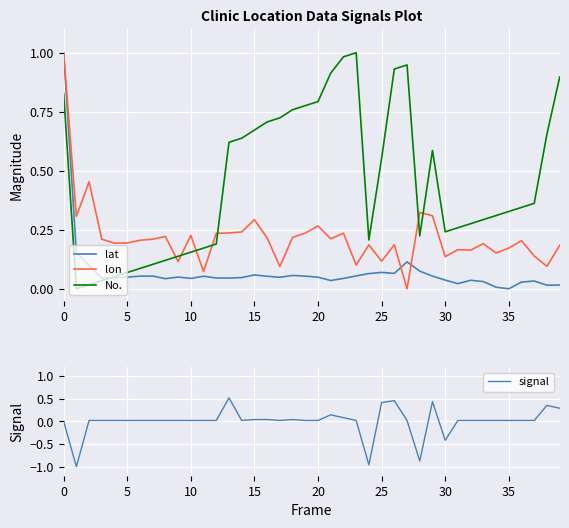

At how many categories does at least one series exceed 0?

40